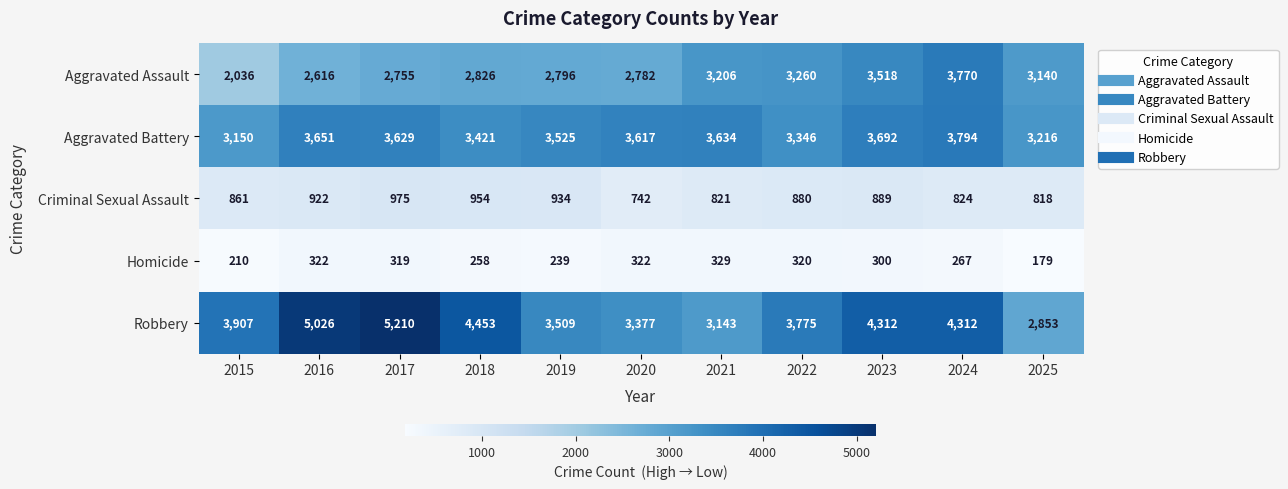

Which series has the largest range (max minus min)?

Robbery